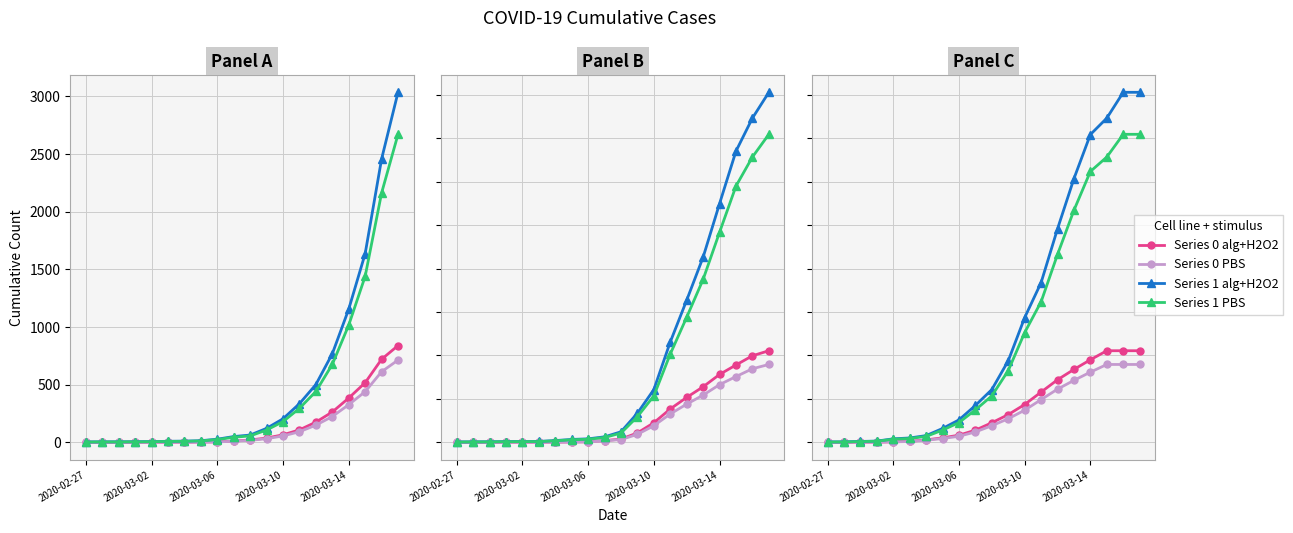

At which category is the sum across all series the highest?

18